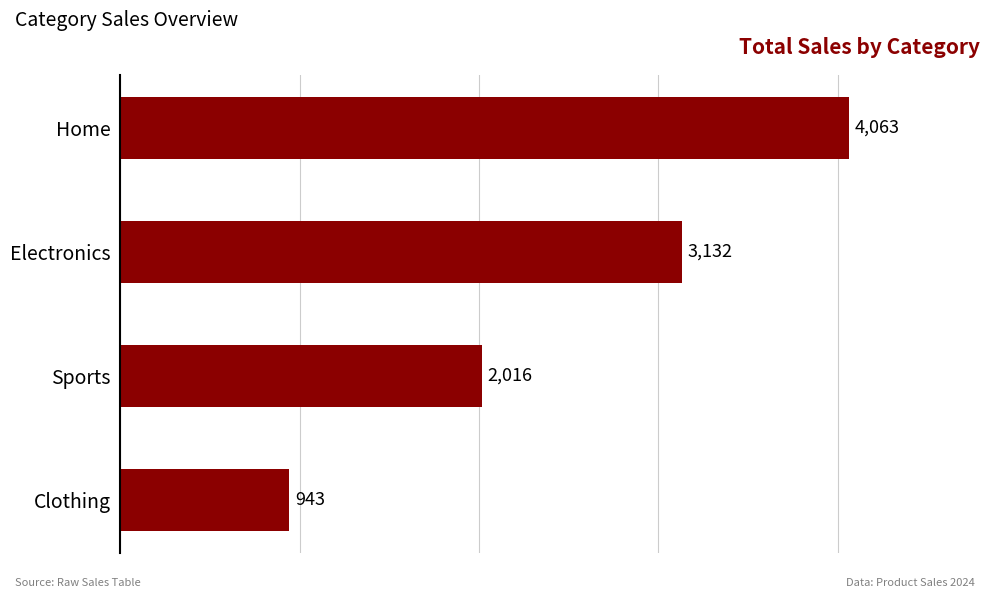

How many values are between 2016 and 4063?

3